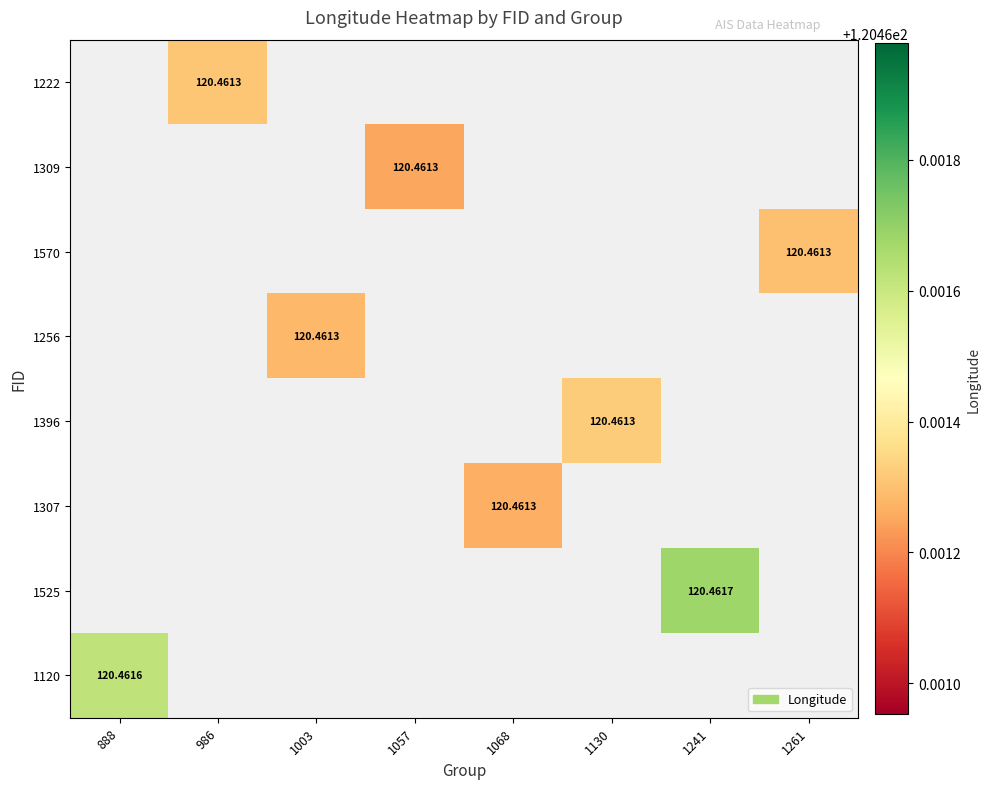

What is the smallest value displayed?

120.5